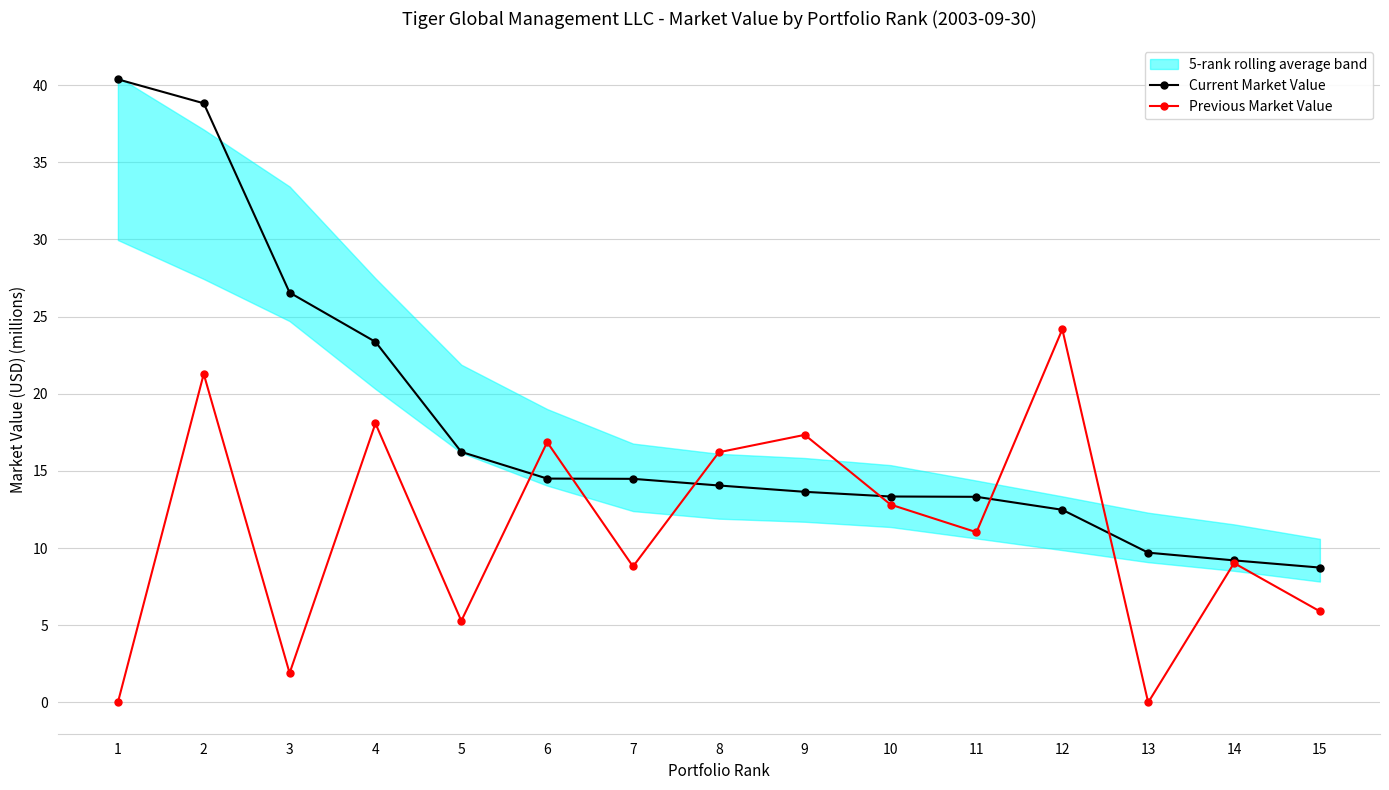

True or false: Current Market Value has more than 2 points higher than both neighbors.

False